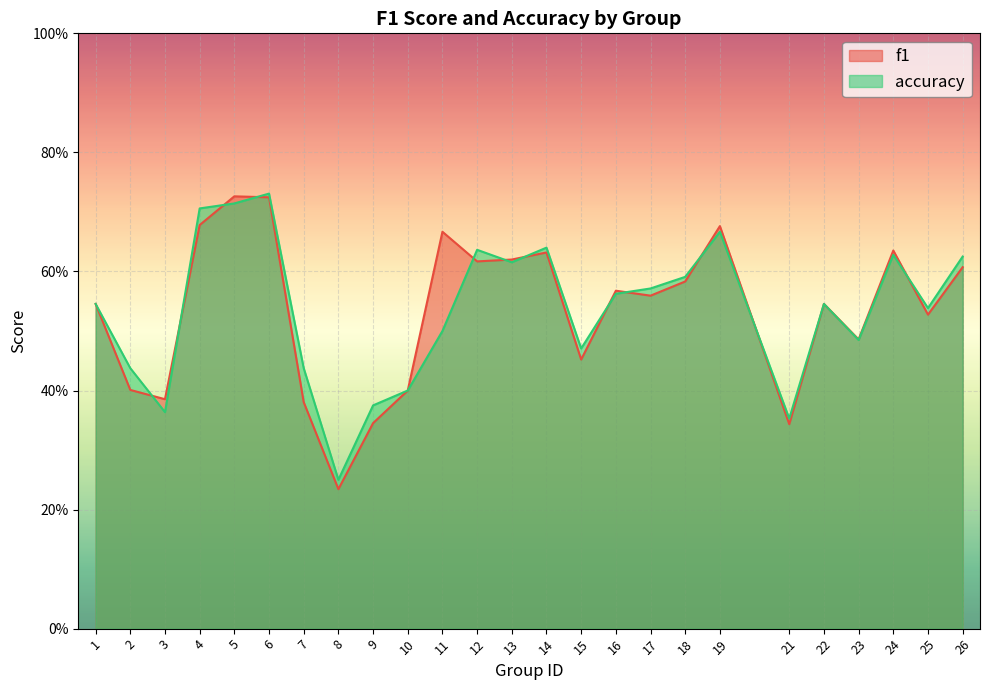

What is the value of the f1 point at the 6th from the left?

0.7